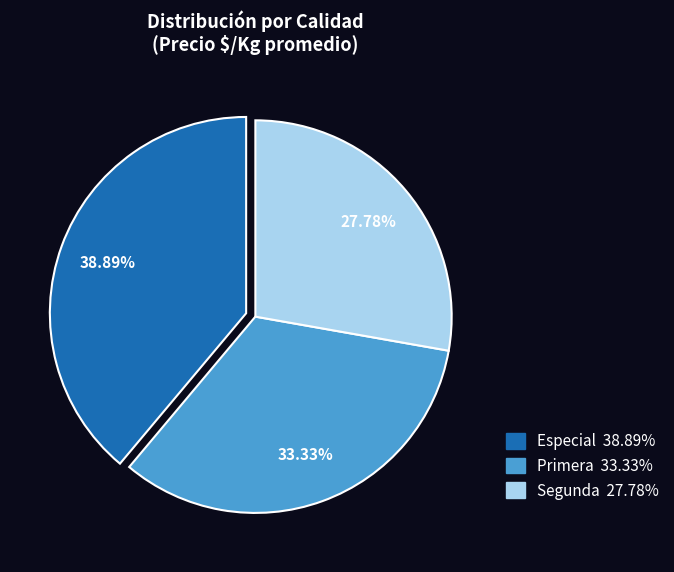

What is the largest slice in the pie chart?

Especial